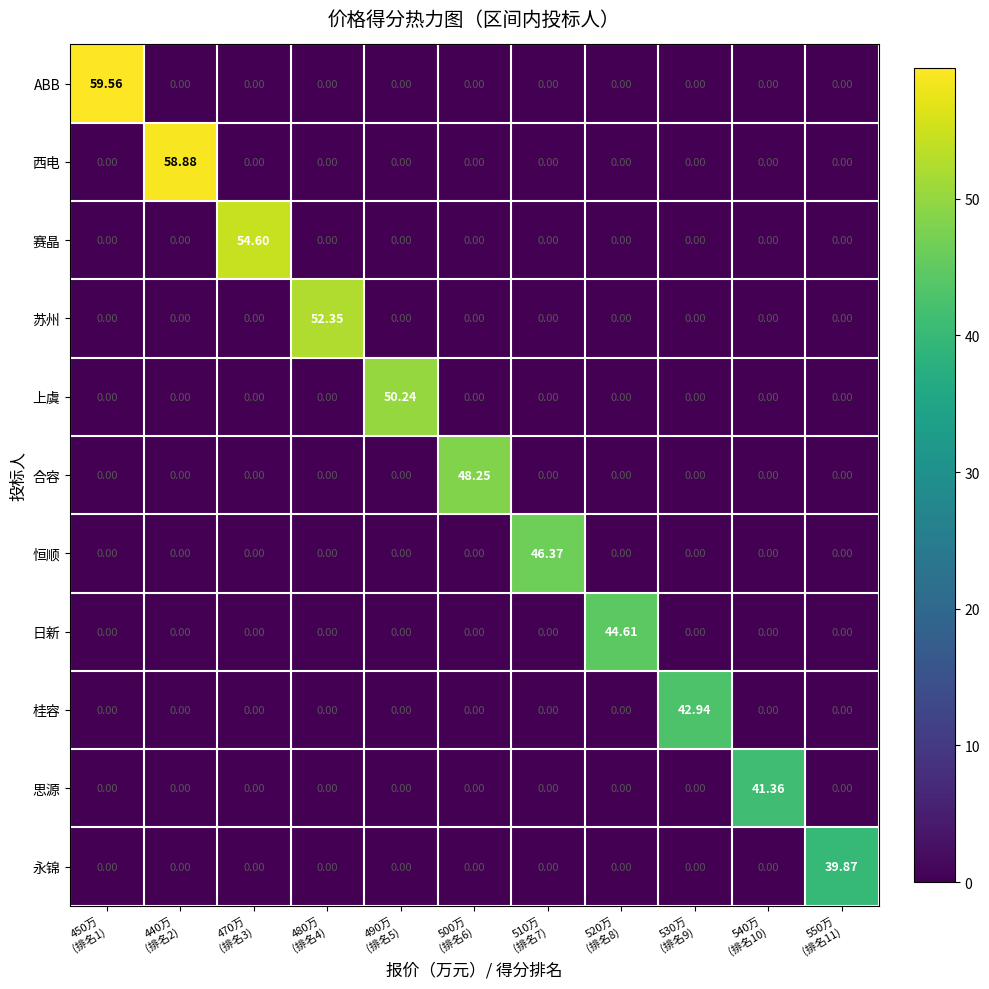

Which series has the largest total across all categories?

ABB